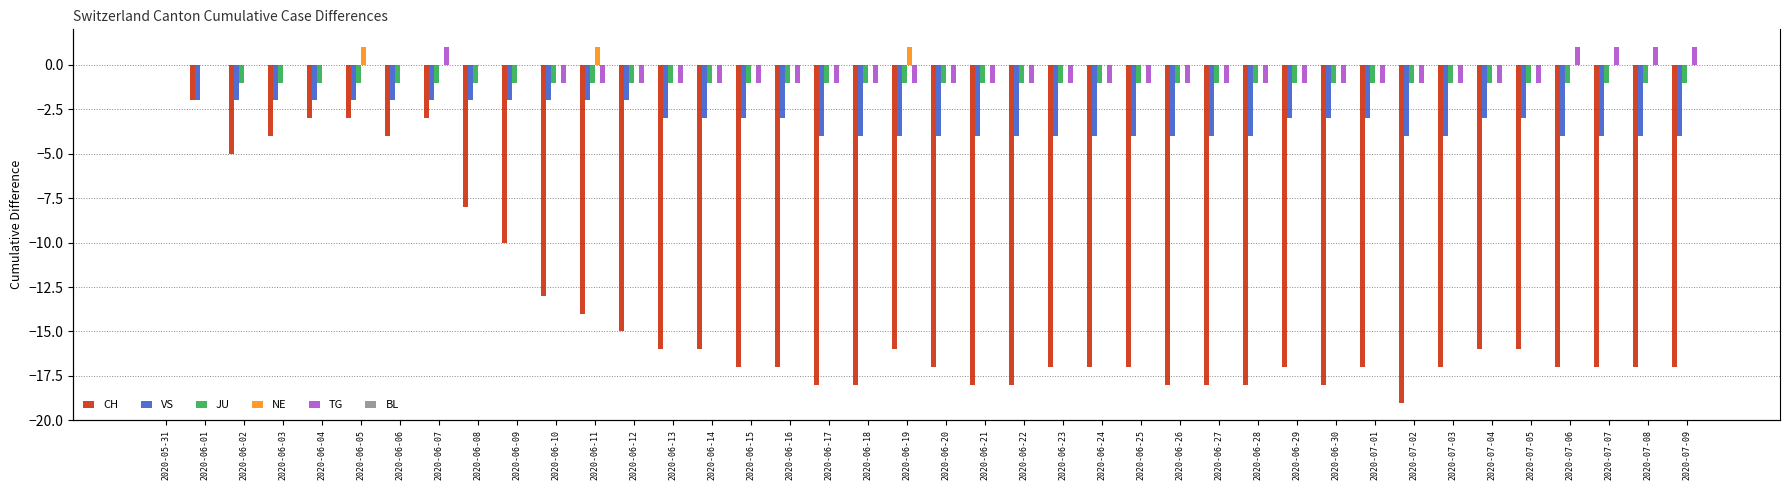

What is the average value of the TG series?

-1